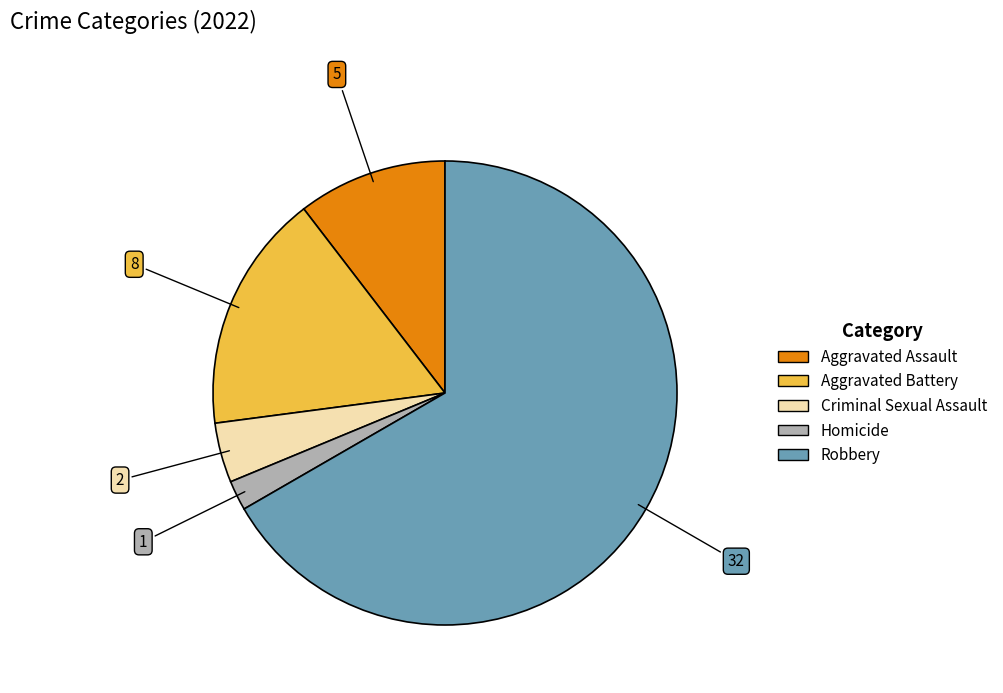

The Aggravated Battery slice represents 17% of the pie. True or false?

True